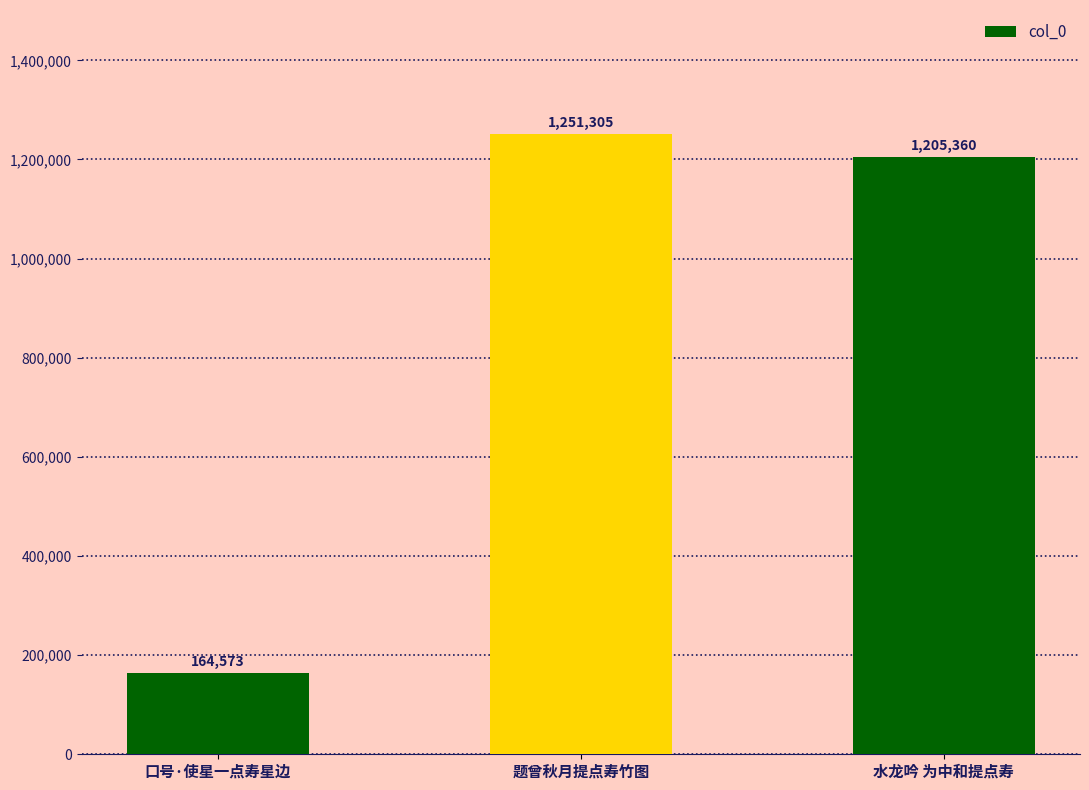

What is the value of the 1st bar from the left?

164573